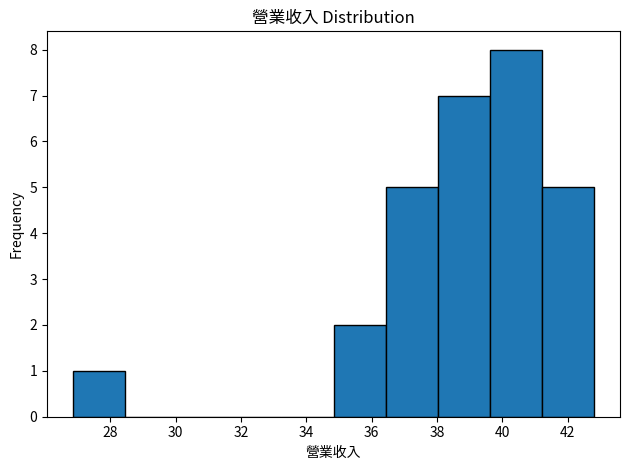

Reading left to right, transcribe this chart: for each bar, give the range it covers on the x-axis and its height. Neither the bar edges nor the heights are printed on the chart, so give them approximately, as read against the axes.

26.8 to 28.4: 1
28.4 to 30.0: 0
30.0 to 31.6: 0
31.6 to 33.2: 0
33.2 to 34.8: 0
34.8 to 36.4: 2
36.4 to 38.0: 5
38.0 to 39.6: 7
39.6 to 41.2: 8
41.2 to 42.8: 5